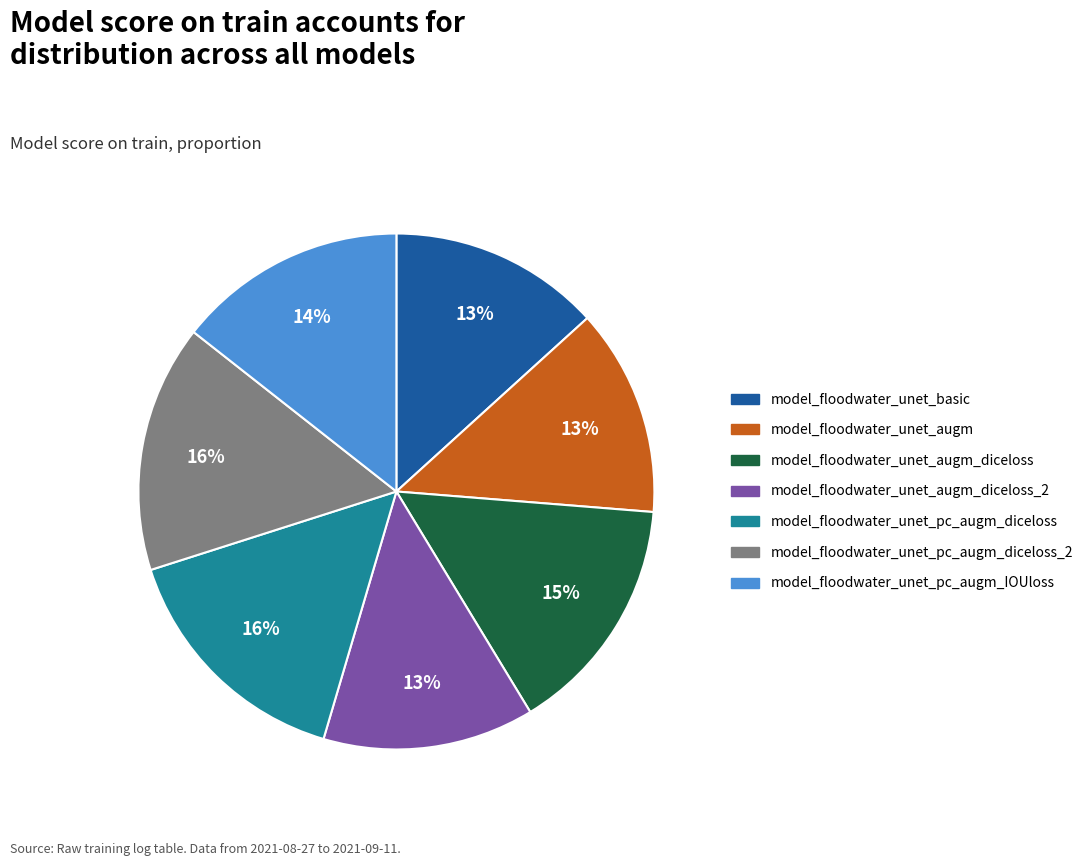

Between model_floodwater_unet_augm_diceloss and model_floodwater_unet_pc_augm_IOUloss, which is larger?

model_floodwater_unet_augm_diceloss